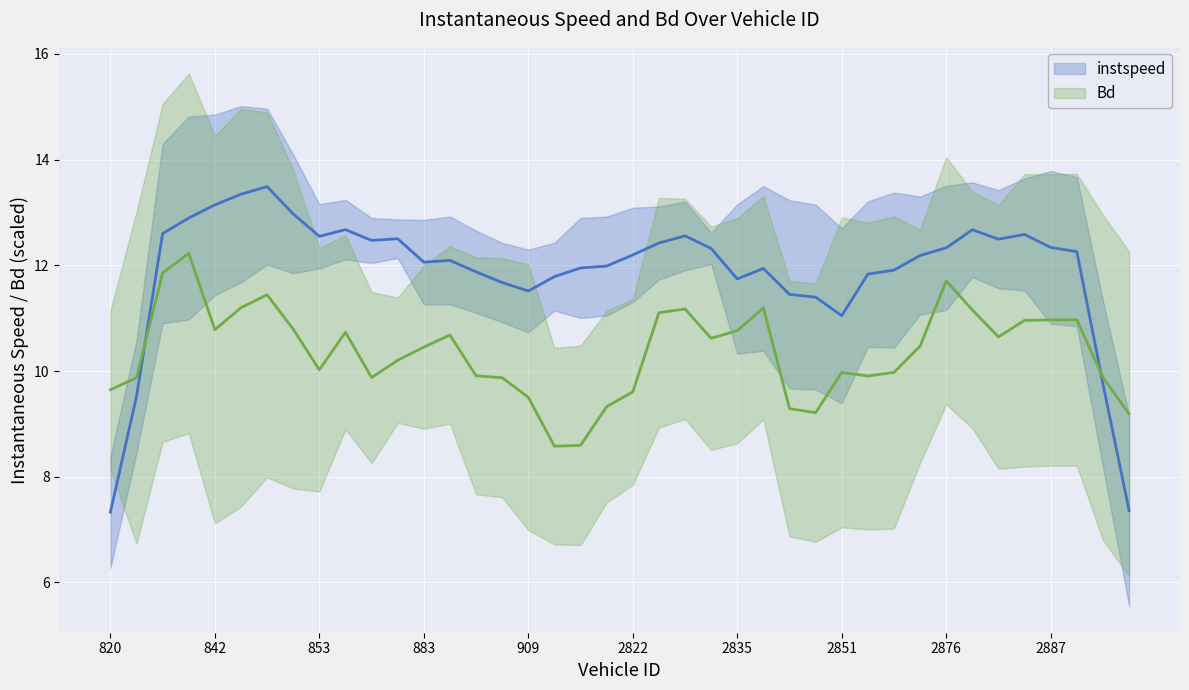

What are all the series names shown in the legend?

instspeed, Bd